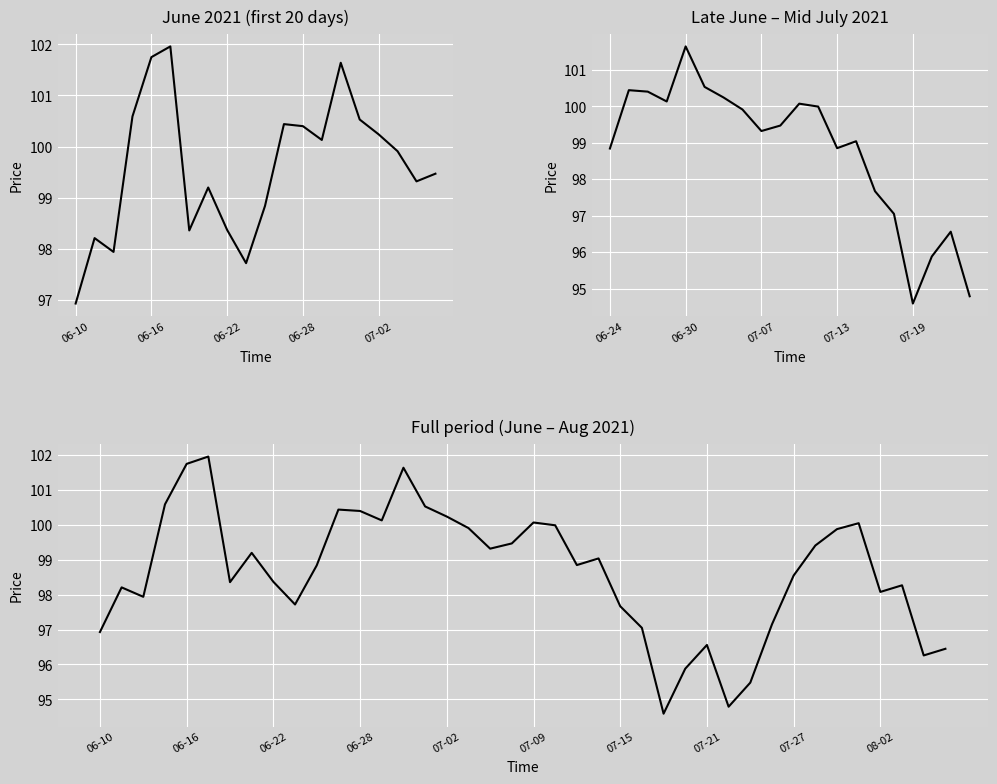

Reading left to right, what are all the values shown in this chart?

96.9	98.2	97.9	100.6	101.8	102.0	98.4	99.2	98.4	97.7	98.8	100.4	100.4	100.1	101.6	100.5	100.2	99.9	99.3	99.5	100.1	100.0	98.8	99.0	97.7	97.0	94.6	95.9	96.6	94.8	95.5	97.2	98.5	99.4	99.9	100.0	98.1	98.3	96.3	96.5